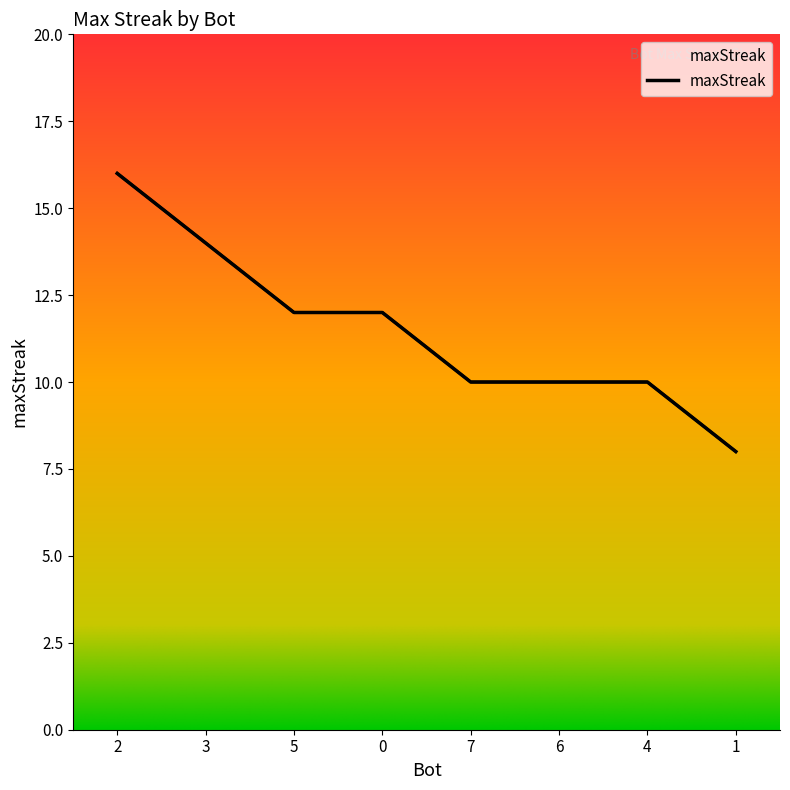

What is the difference between the maximum and minimum values?

8